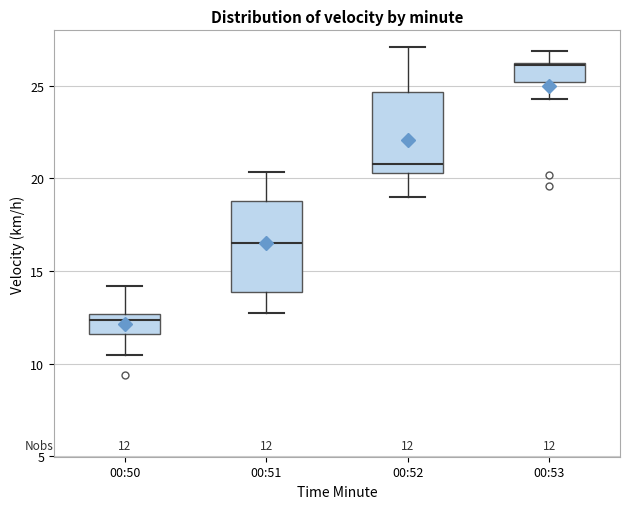

Which box's median line is the lowest?

00:50